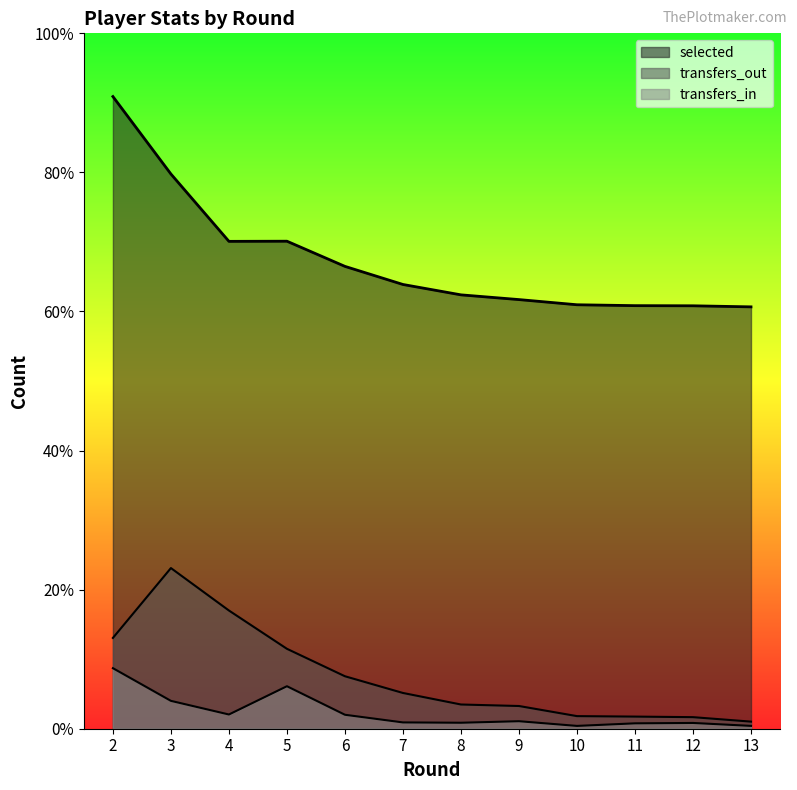

What is the sum of the transfers_in values at 9 and 4?

735